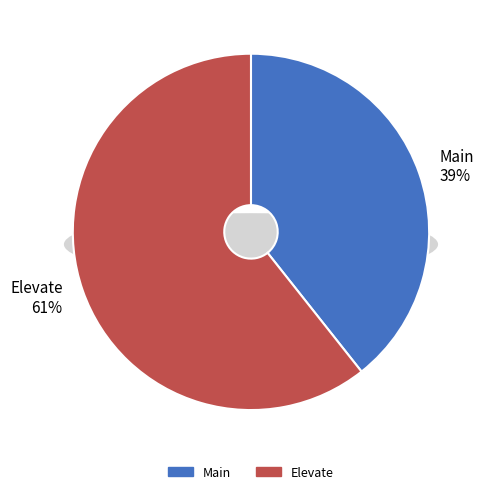

Which has a higher value, Main or Elevate?

Elevate